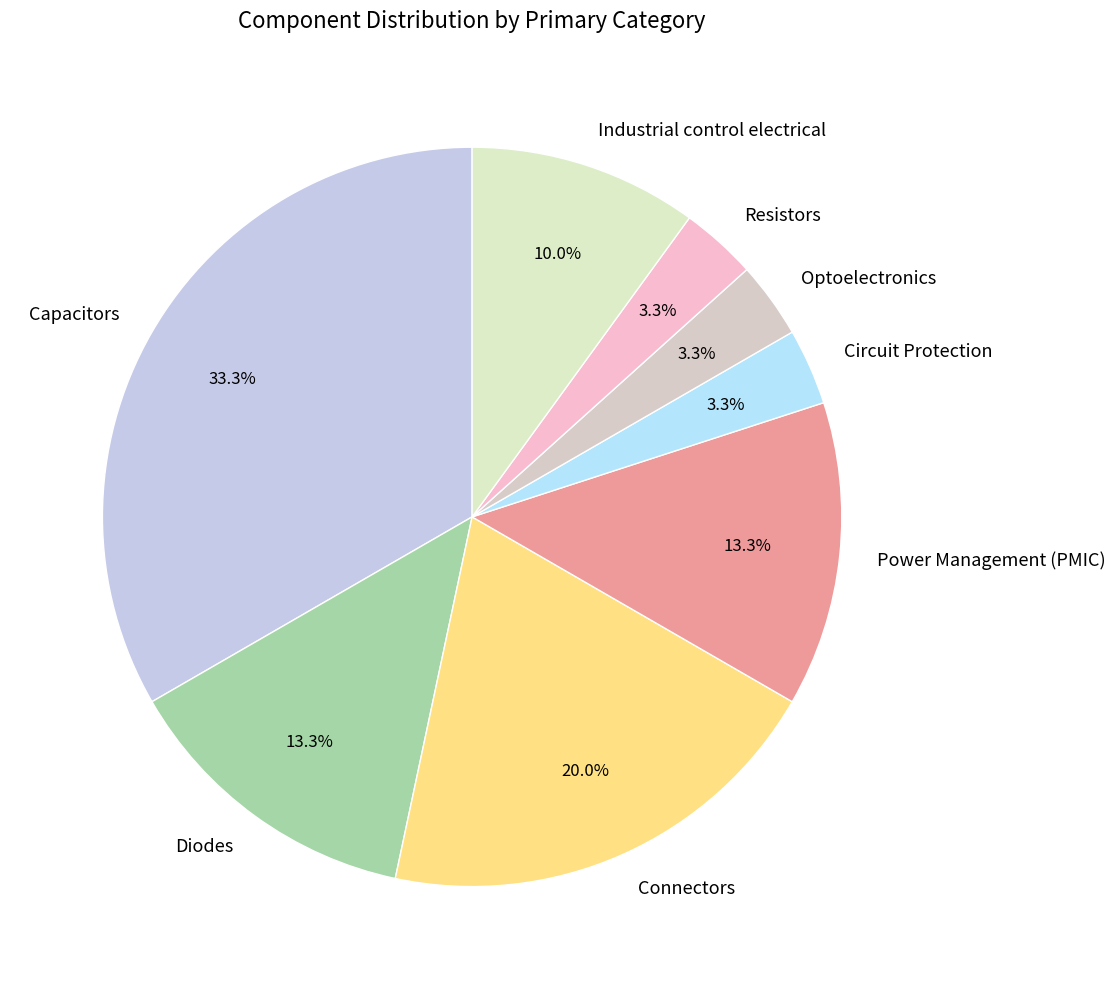

Which category has the biggest portion of the pie?

Capacitors